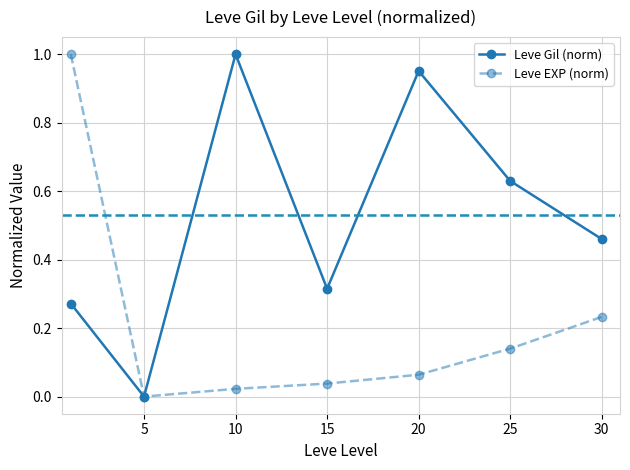

How many interior local peaks does the Leve Gil (norm) series have?

2